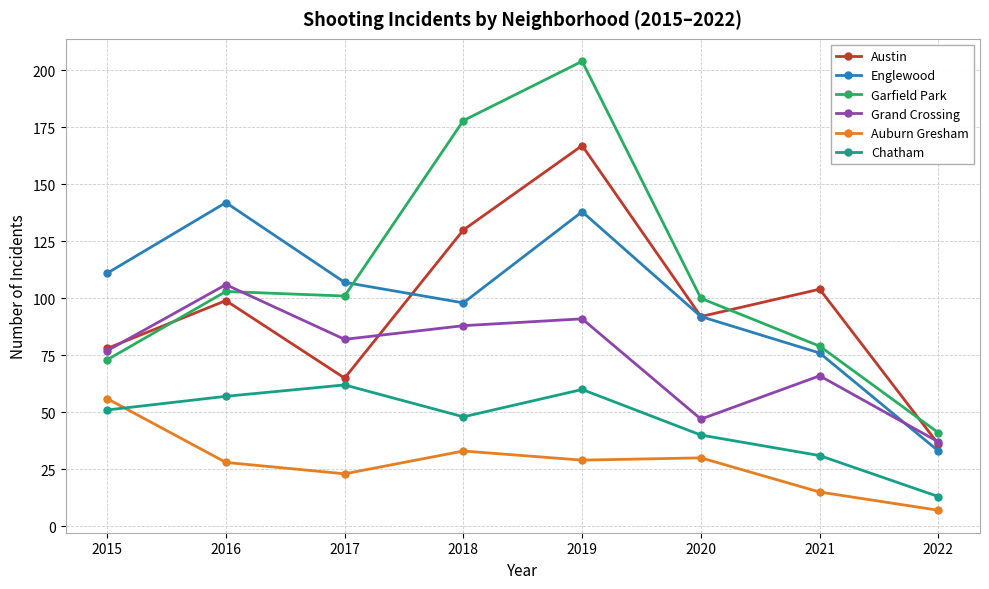

Is it true that Auburn Gresham equals 15 at 2021?

True